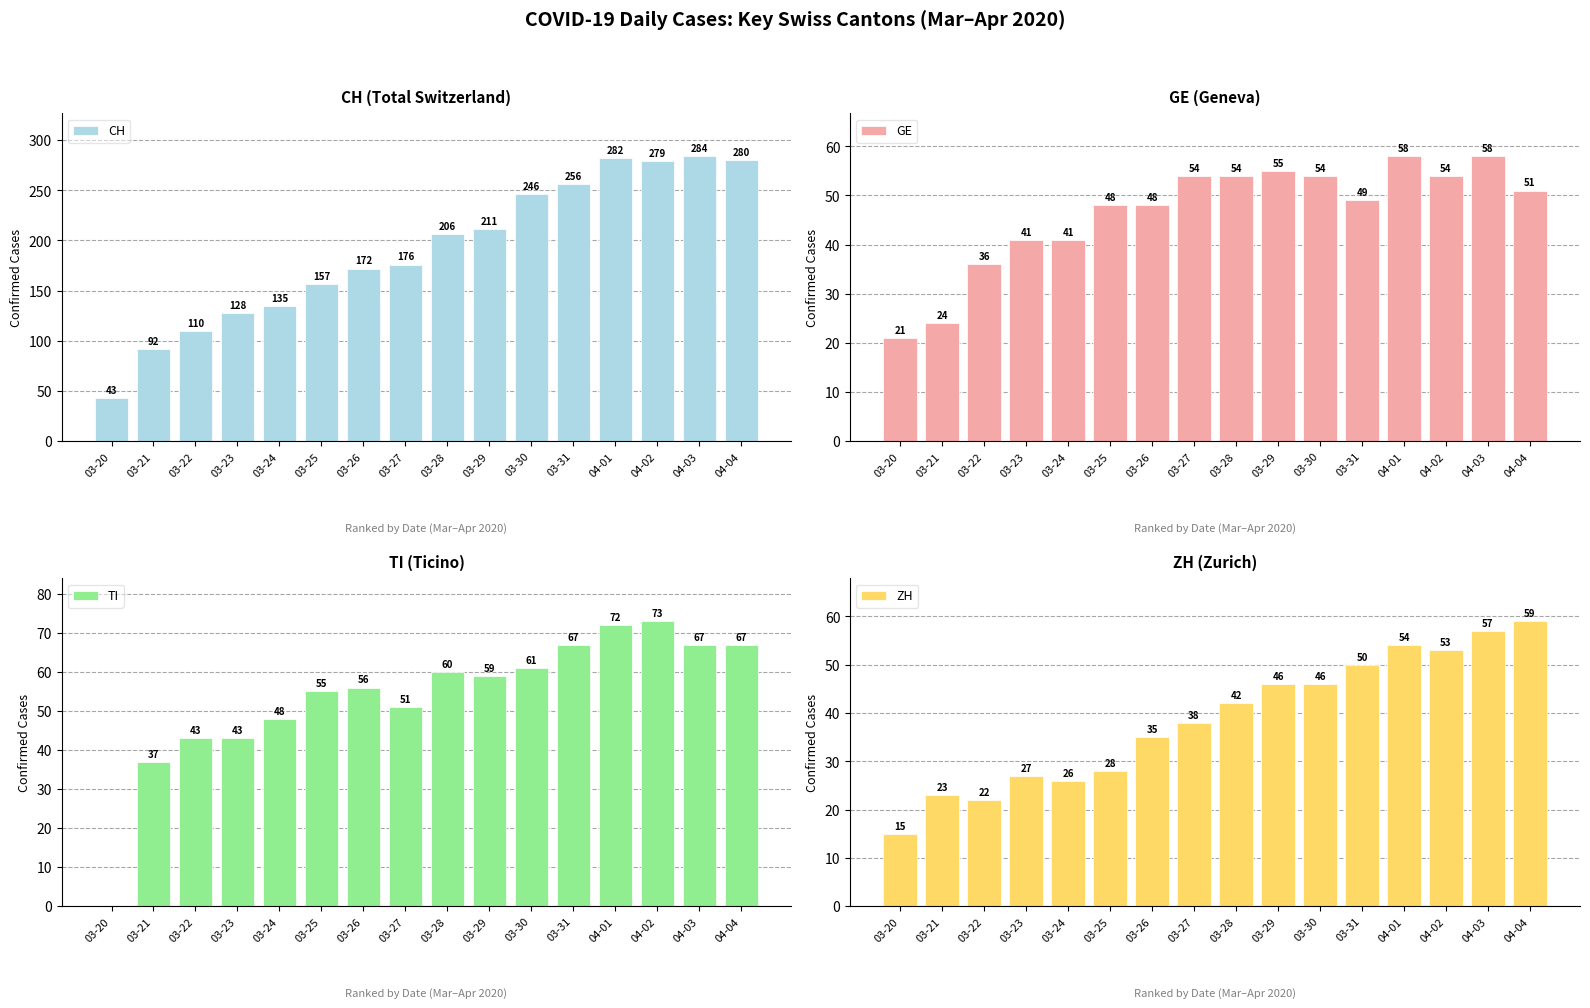

The value of CH at 04-02 is 82. True or false?

False